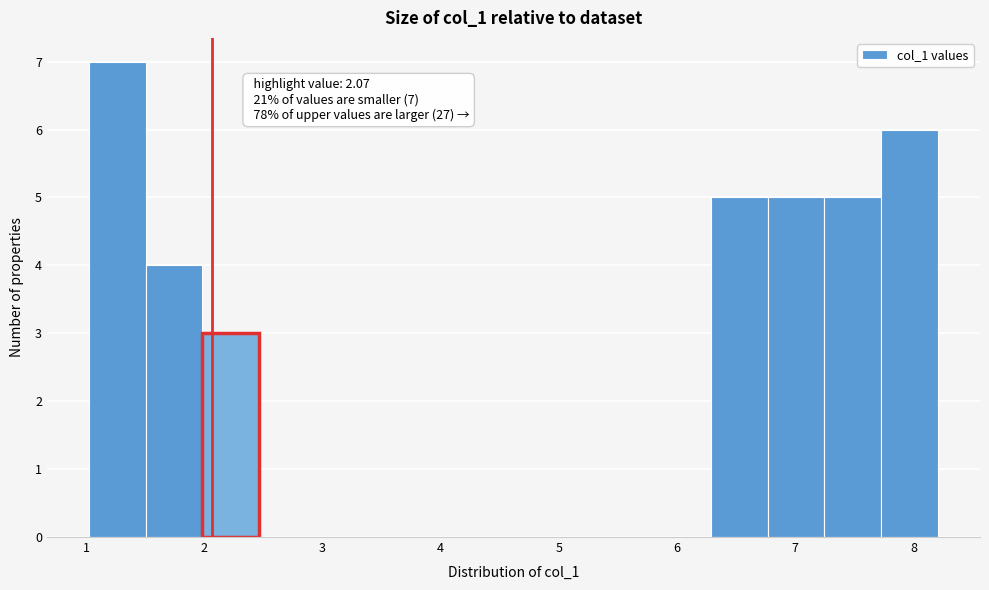

Over which range of the x-axis is the bar tallest?

1.0 to 1.5